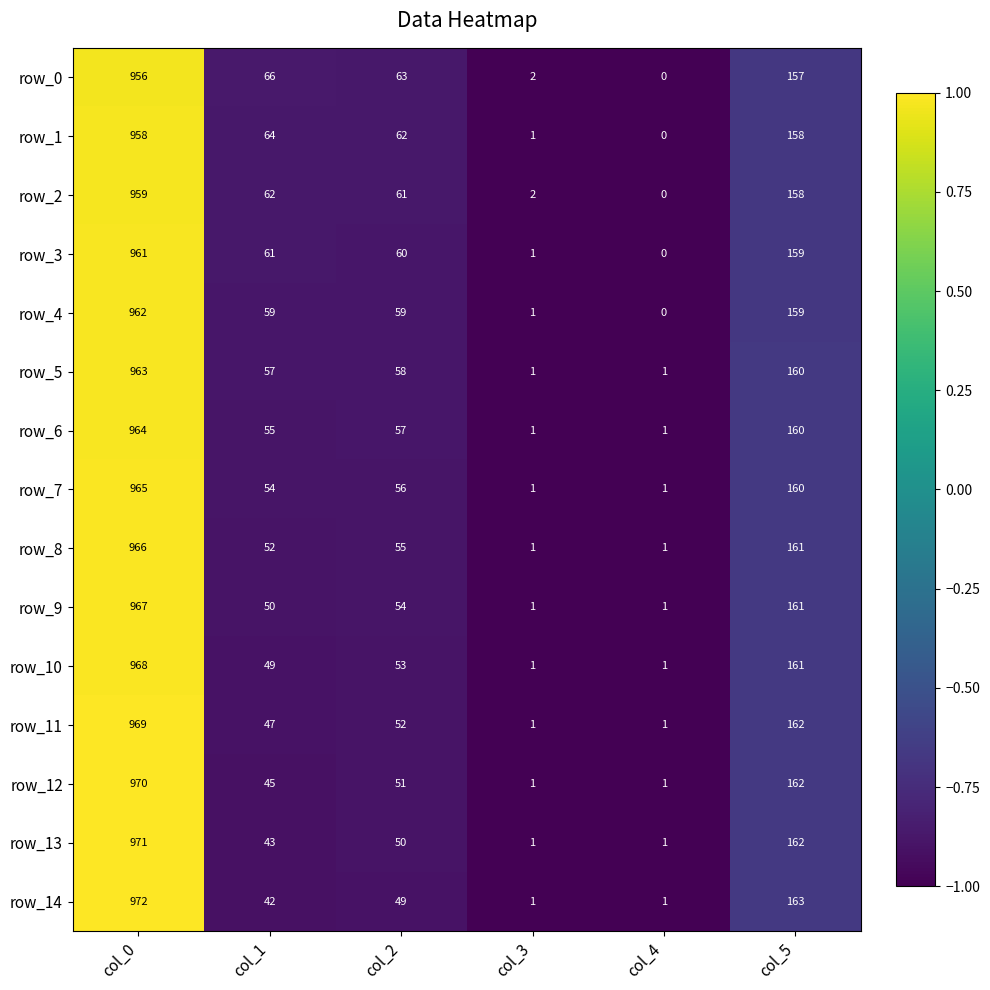

At col_0, list the series in order from largest to smallest.

row_14, row_13, row_12, row_11, row_10, row_9, row_8, row_7, row_6, row_5, row_4, row_3, row_2, row_1, row_0